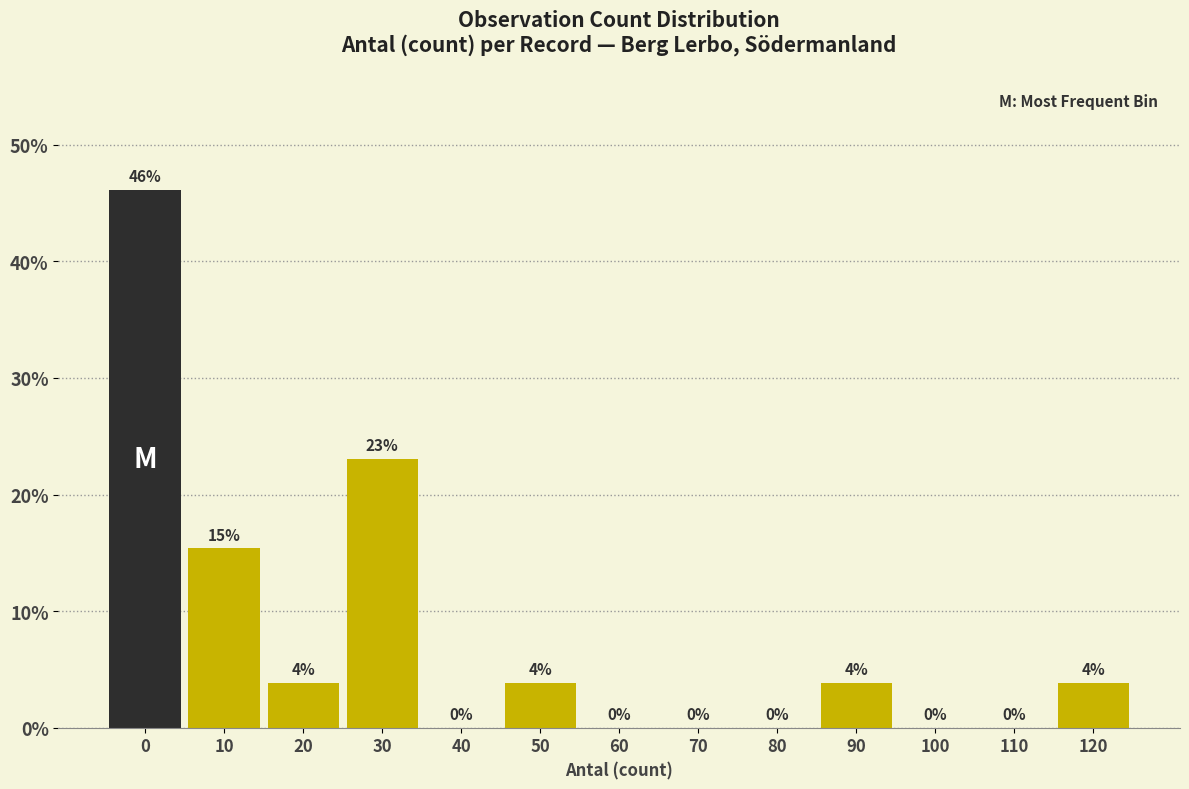

The chart shows a value of 15.4 at 10. True or false?

True